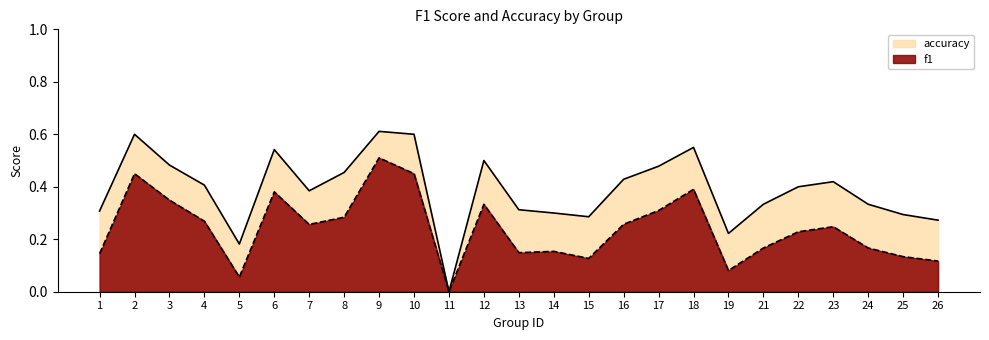

Which category has the lowest value across all series?

11